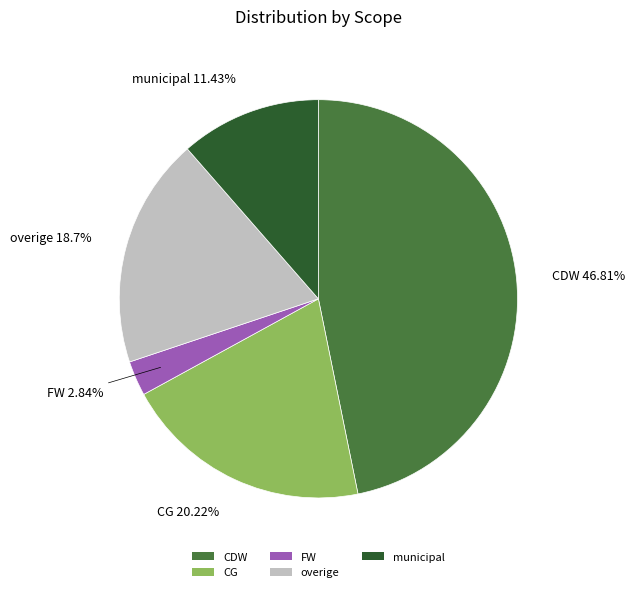

Which slice is the smallest?

FW